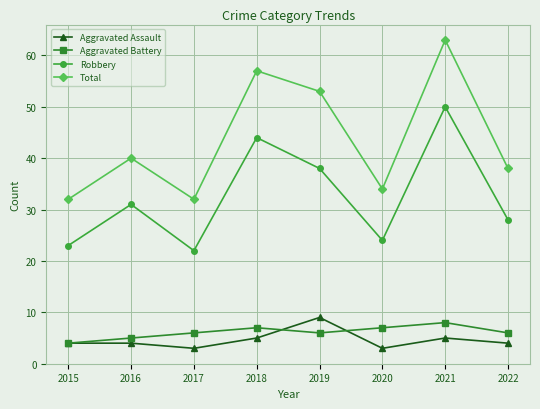

Is this an area chart (filled region under the line)?

No